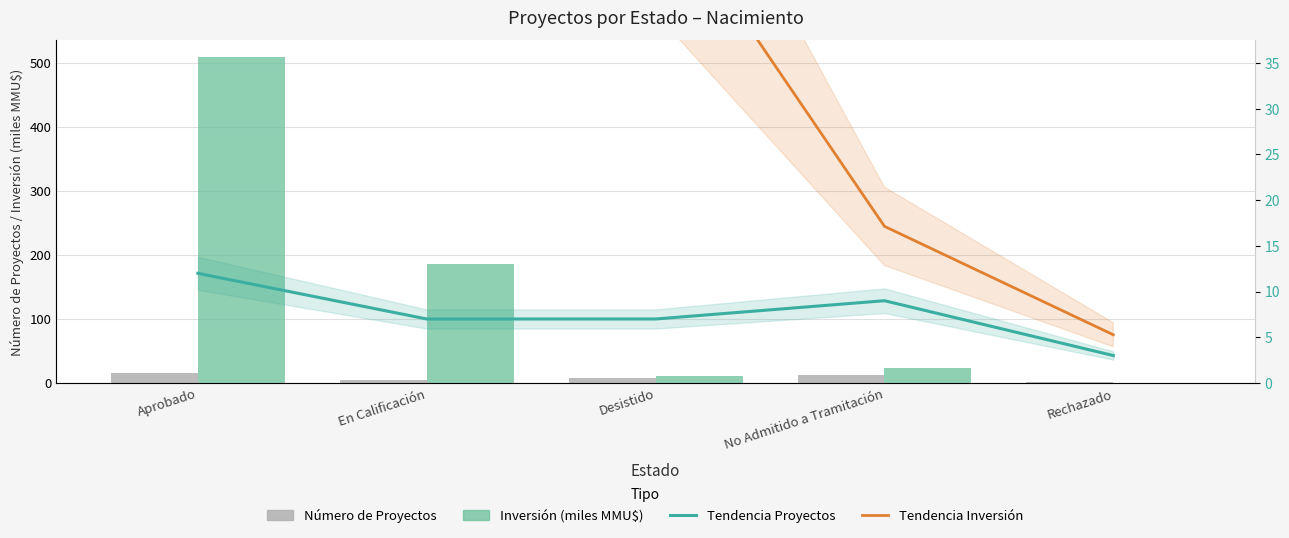

The value of Tendencia Proyectos at No Admitido a Tramitación is 13.8. True or false?

False